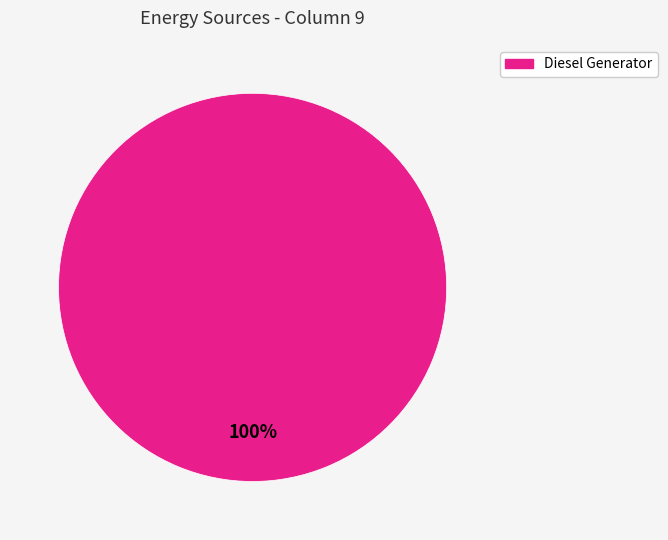

How many slices are in this pie chart?

1